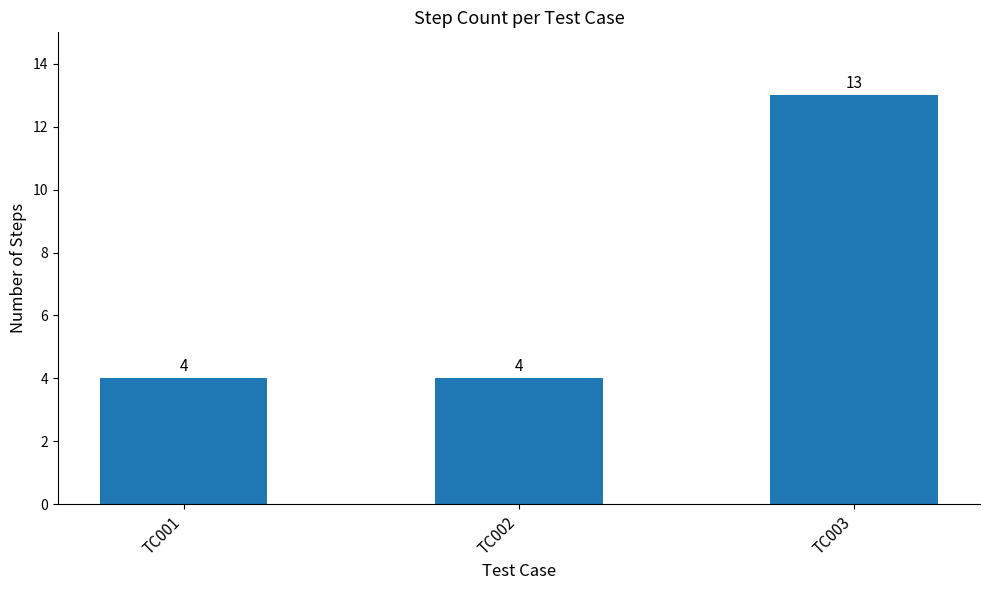

Is it true that the value at TC002 is 2?

False